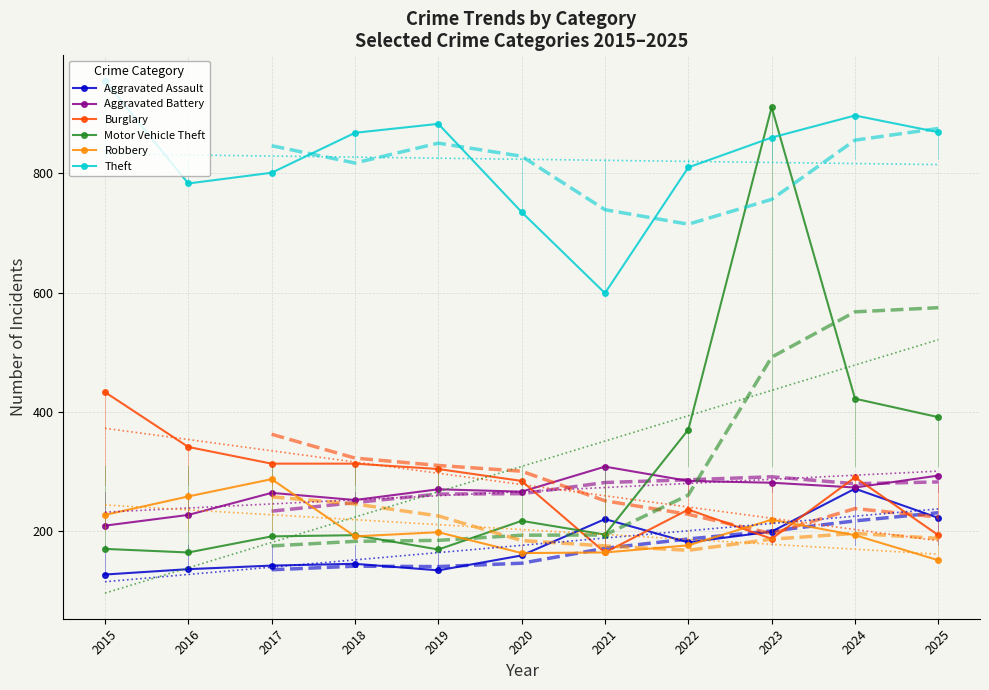

At how many categories does at least one series exceed 155?

11